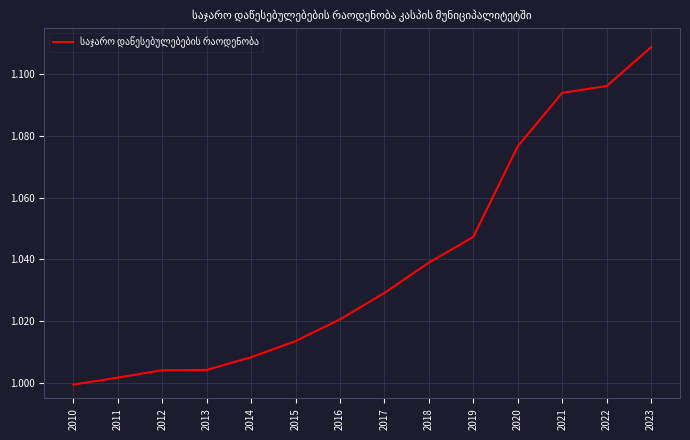

Does the chart have visible grid lines?

Yes